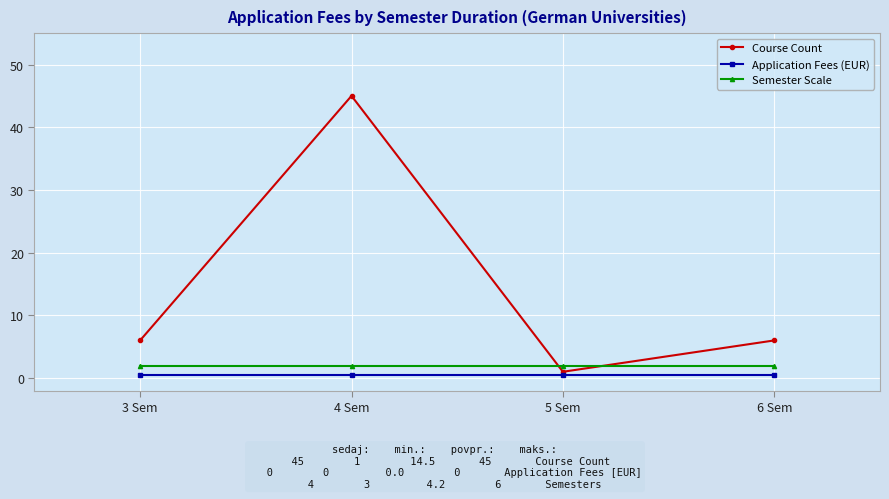

How many data points does each series have?

4